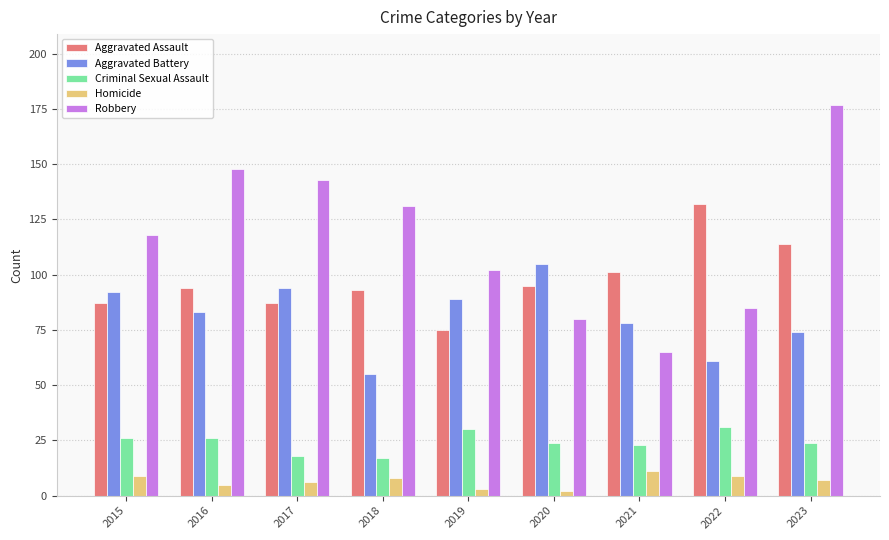

How many data points in Aggravated Assault are less than 94?

4